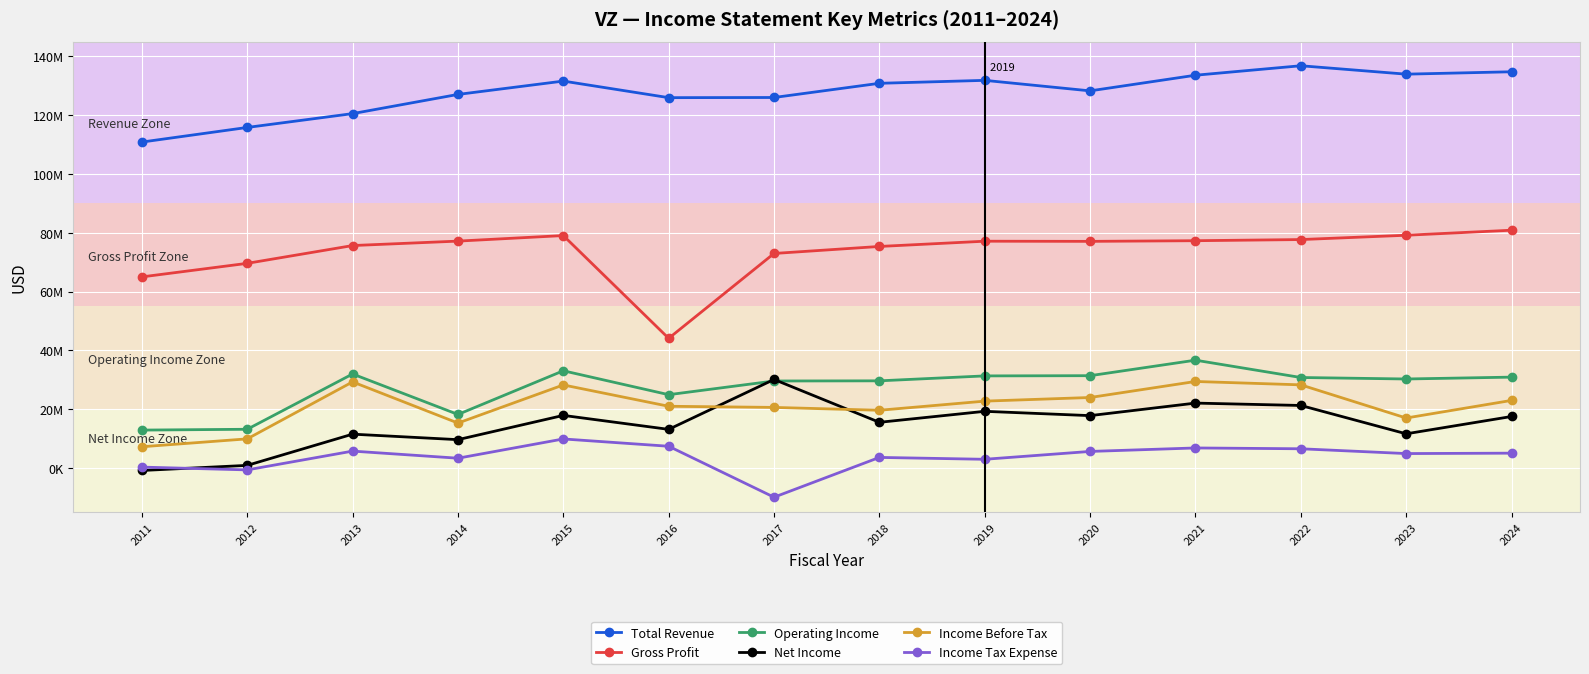

What is the difference between the highest and lowest values at 2015?

121755000